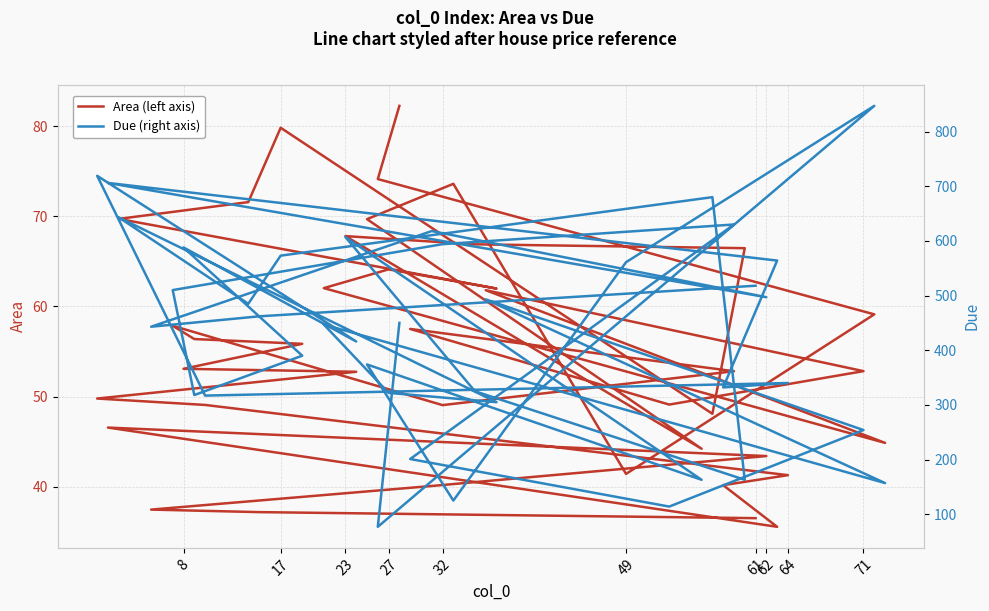

What are all the series names shown in the legend?

Area (left axis), Due (right axis)